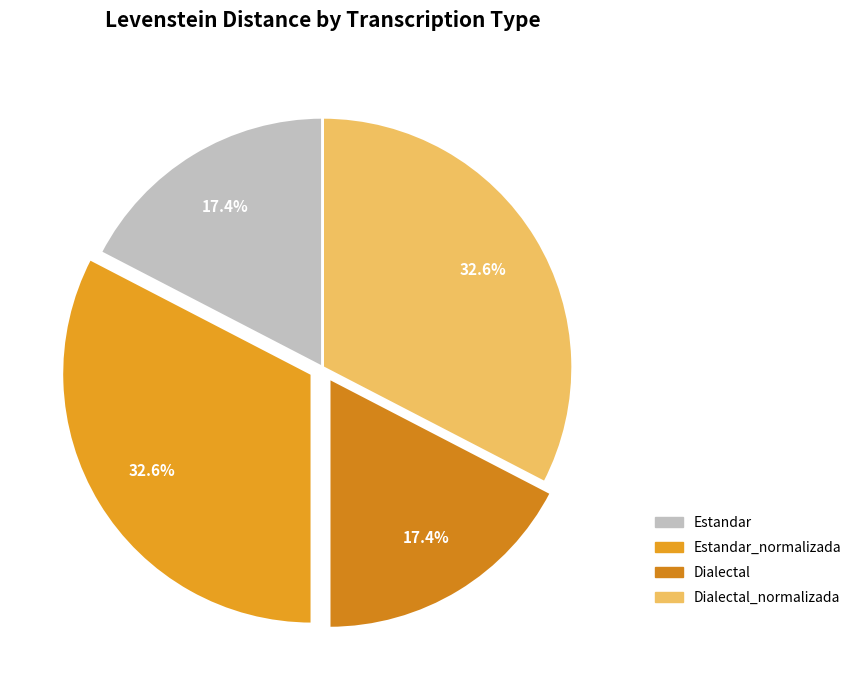

To the nearest percent, what percentage of the pie is Dialectal?

17%